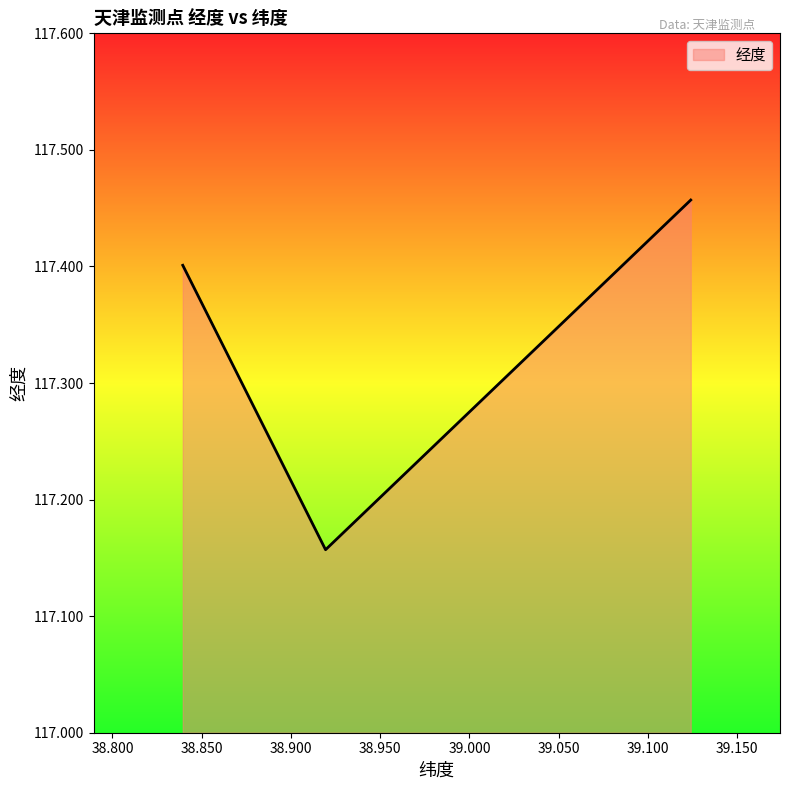

What is the sum of all values?

352.0